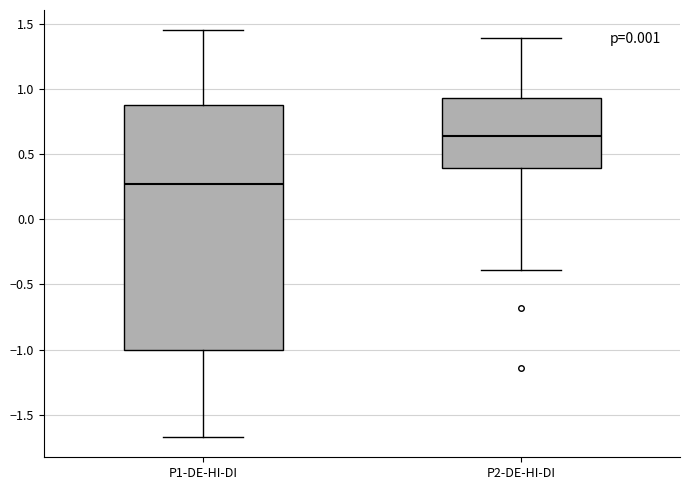

Reading left to right, read every box against the y-axis: the position of its median line, the range the box covers, and the ends of its whiskers. The values are not printed on the chart, so give them approximately, as read against the axis.

P1-DE-HI-DI: median 0.25, box -1.00 to 0.90, whiskers -1.65 to 1.45
P2-DE-HI-DI: median 0.65, box 0.40 to 0.95, whiskers -0.40 to 1.40